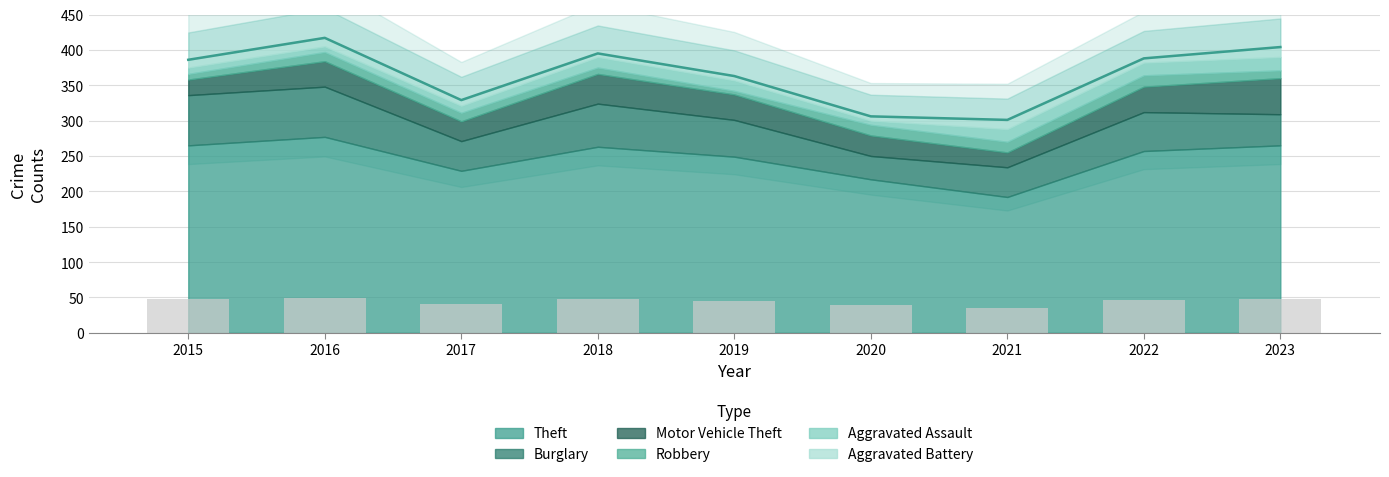

What is the value of the Aggravated Battery bar at the 1st from the left?

11